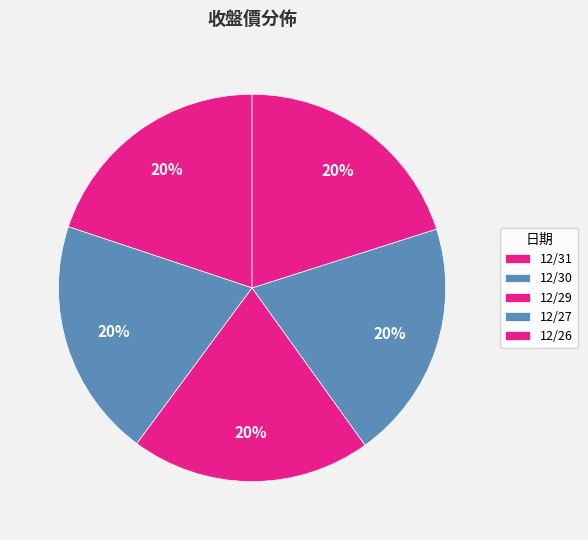

What percentage is the 12/27 slice, to the nearest percent?

20%